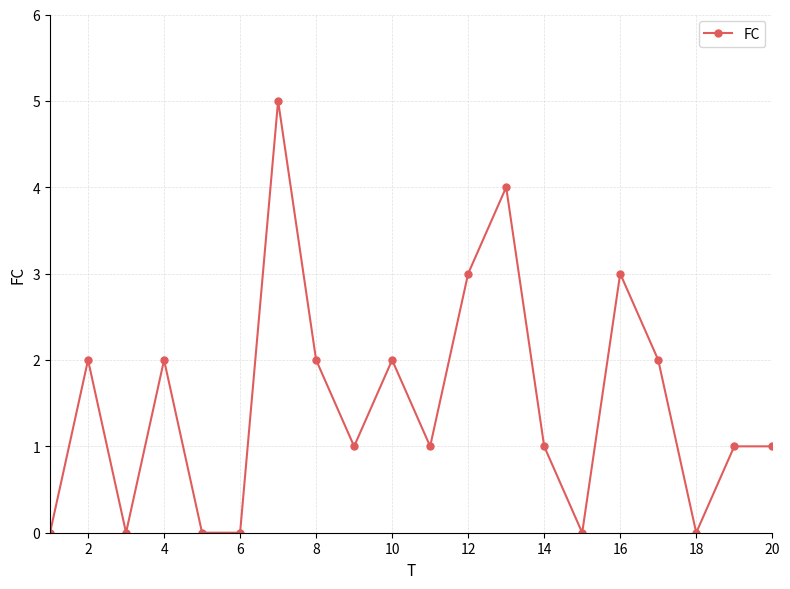

How many lines are shown in the chart?

1